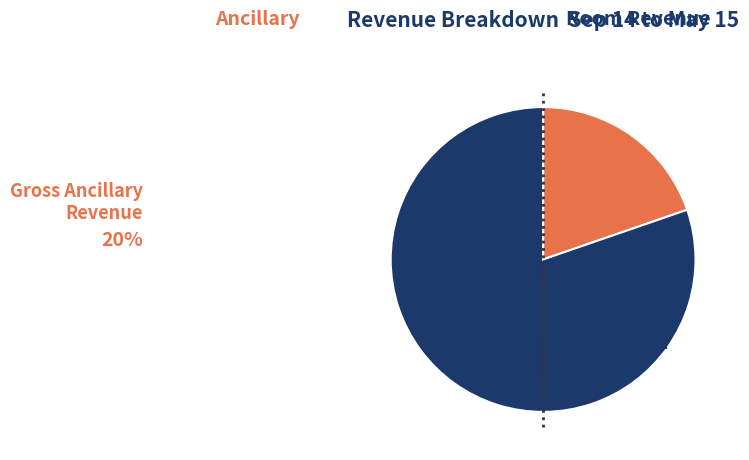

Is there a majority slice in this chart?

Yes